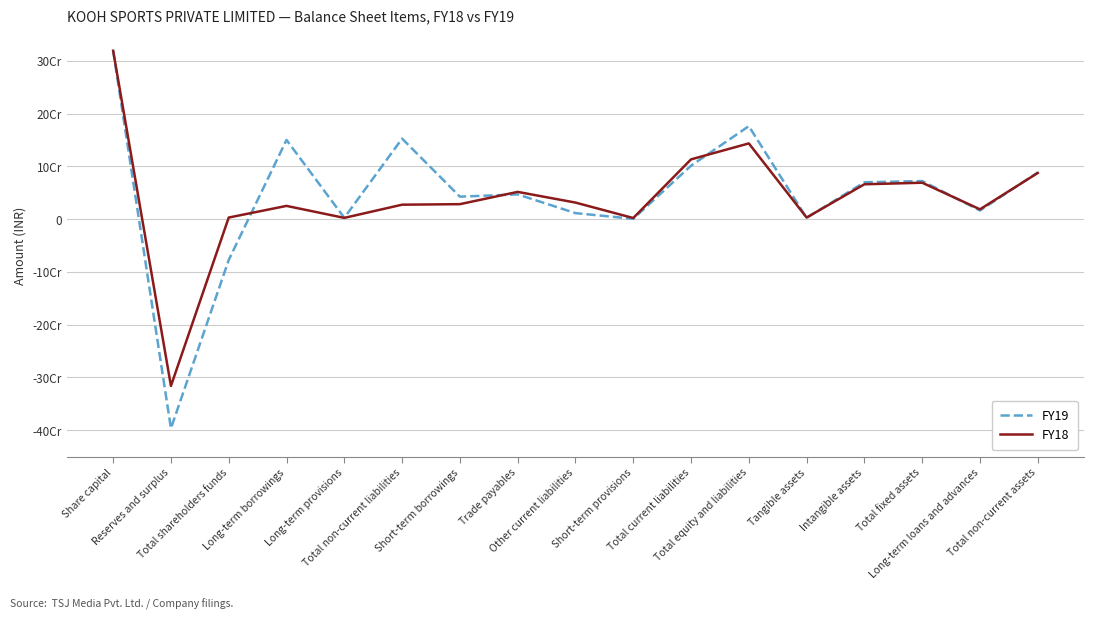

True or false: FY19 has more than 1 points higher than both neighbors.

True